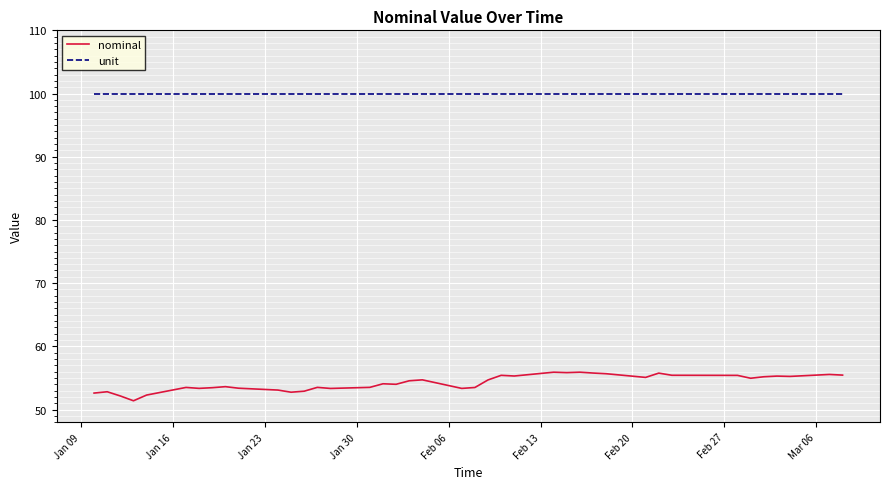

Which series has the largest range (max minus min)?

nominal